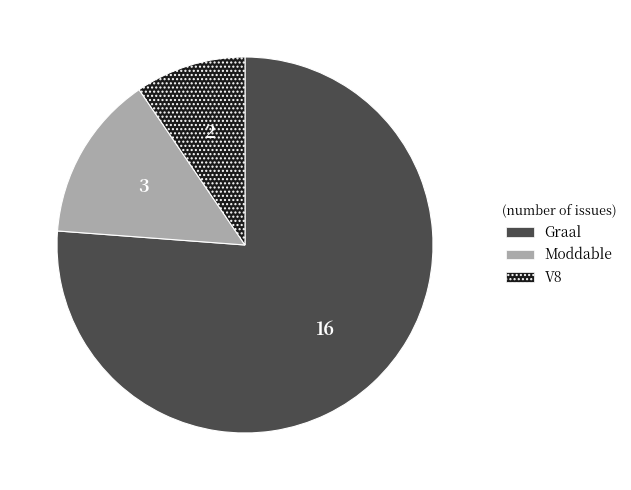

Which category accounts for the majority?

Graal